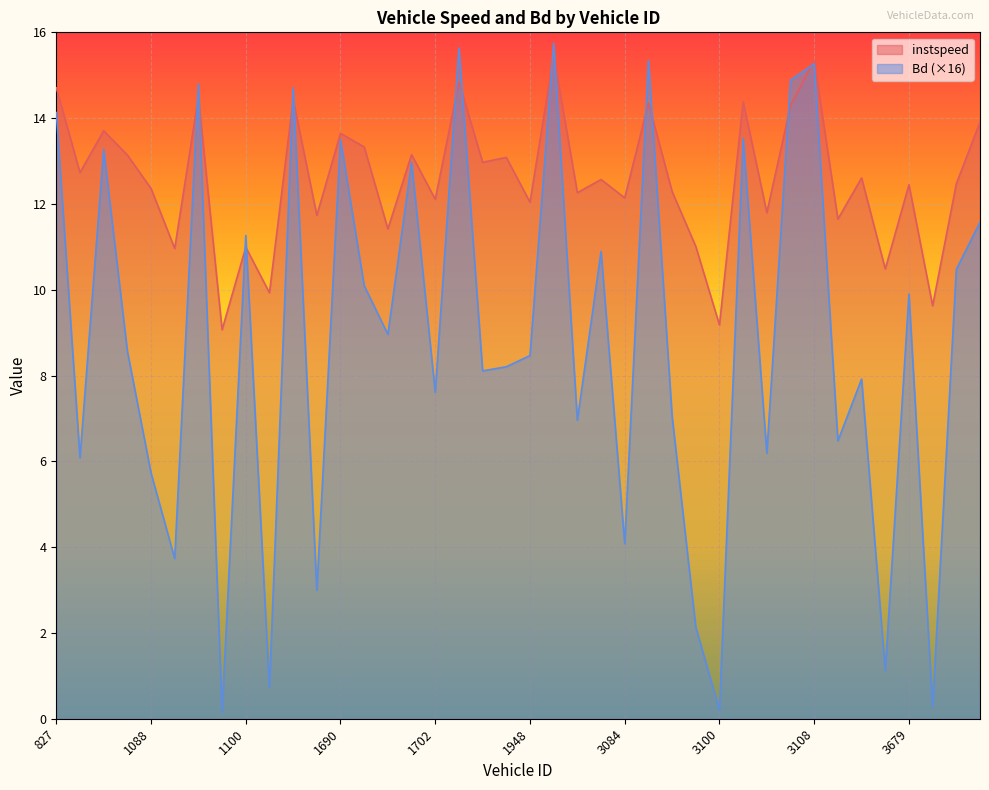

How many times do instspeed and Bd cross each other?

14